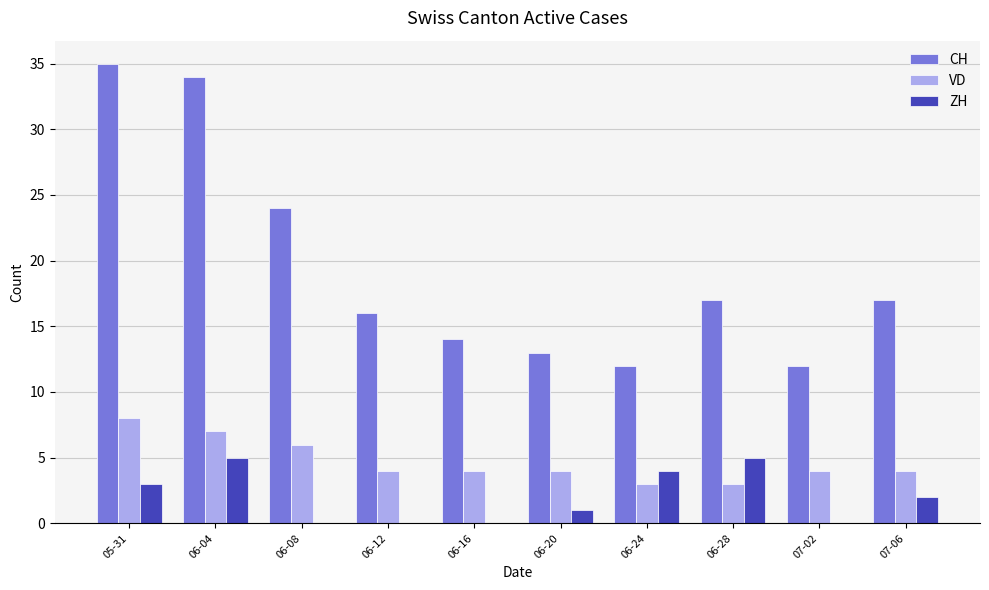

How many series are shown in this chart?

3